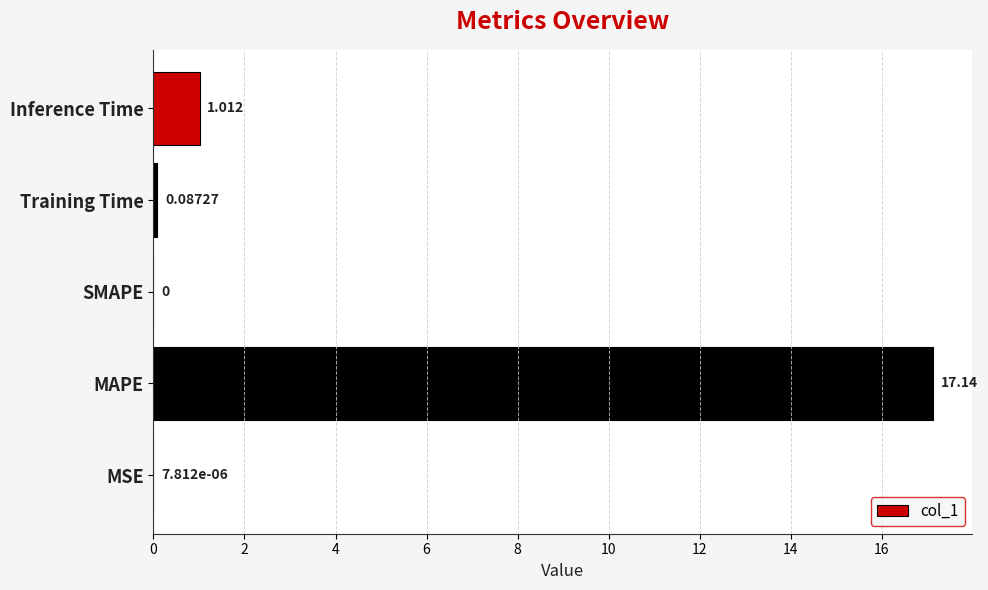

How many distinct data groups are displayed?

1